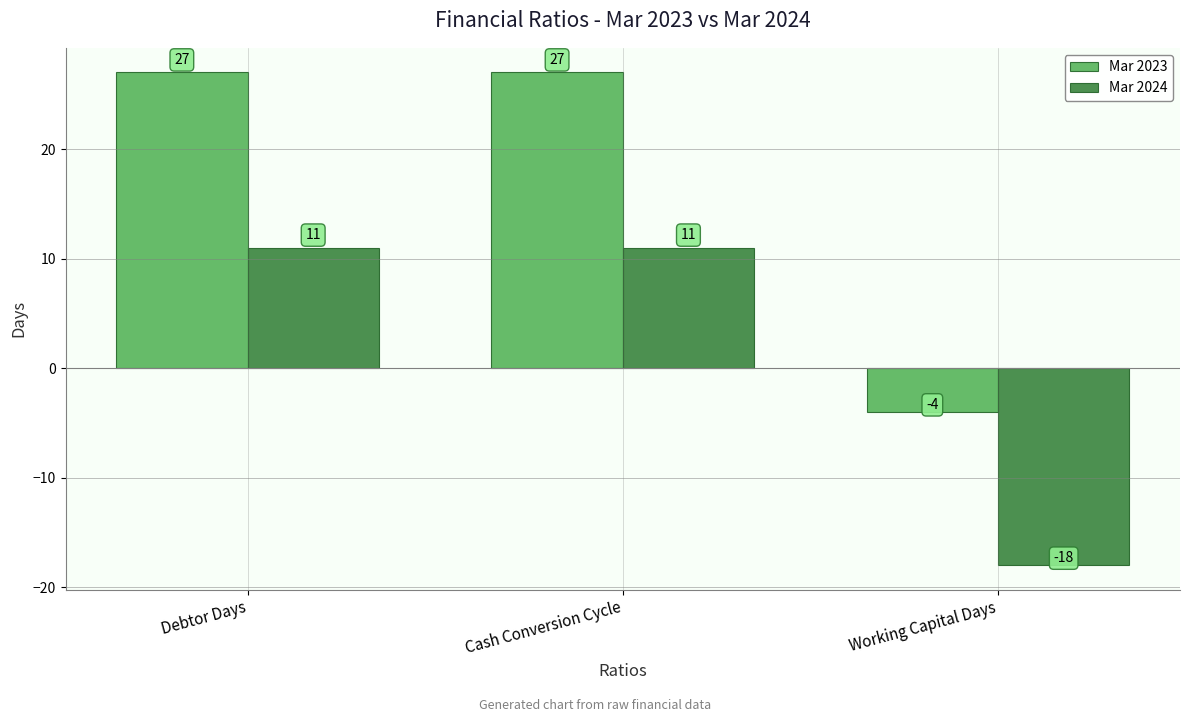

How many bars are there in total?

6